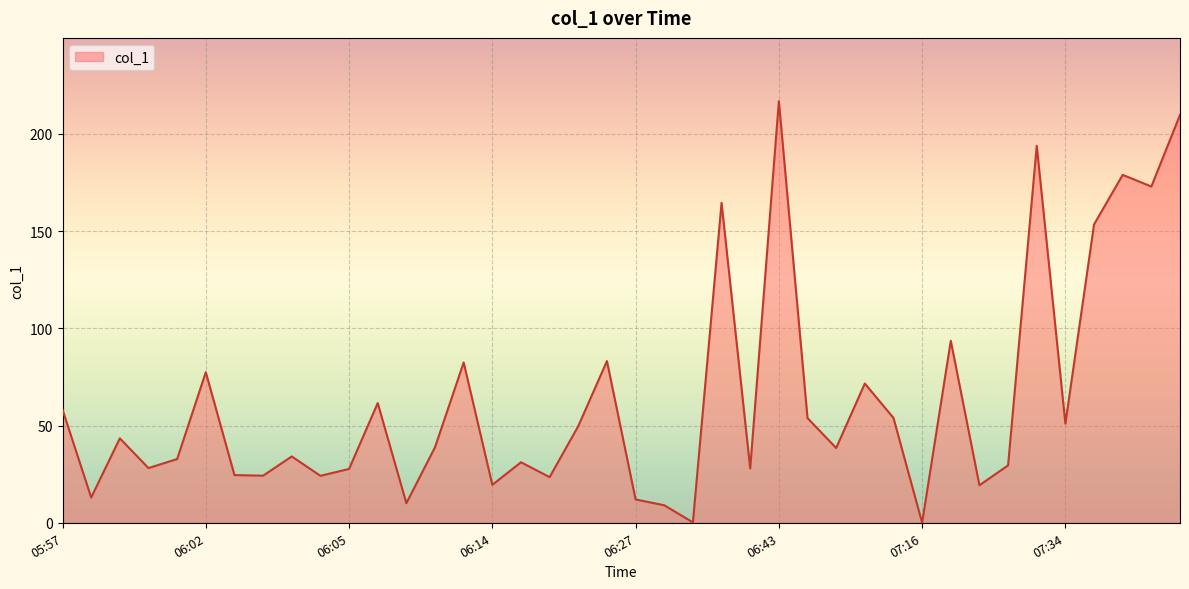

What is the difference between the maximum and minimum values?

216.9